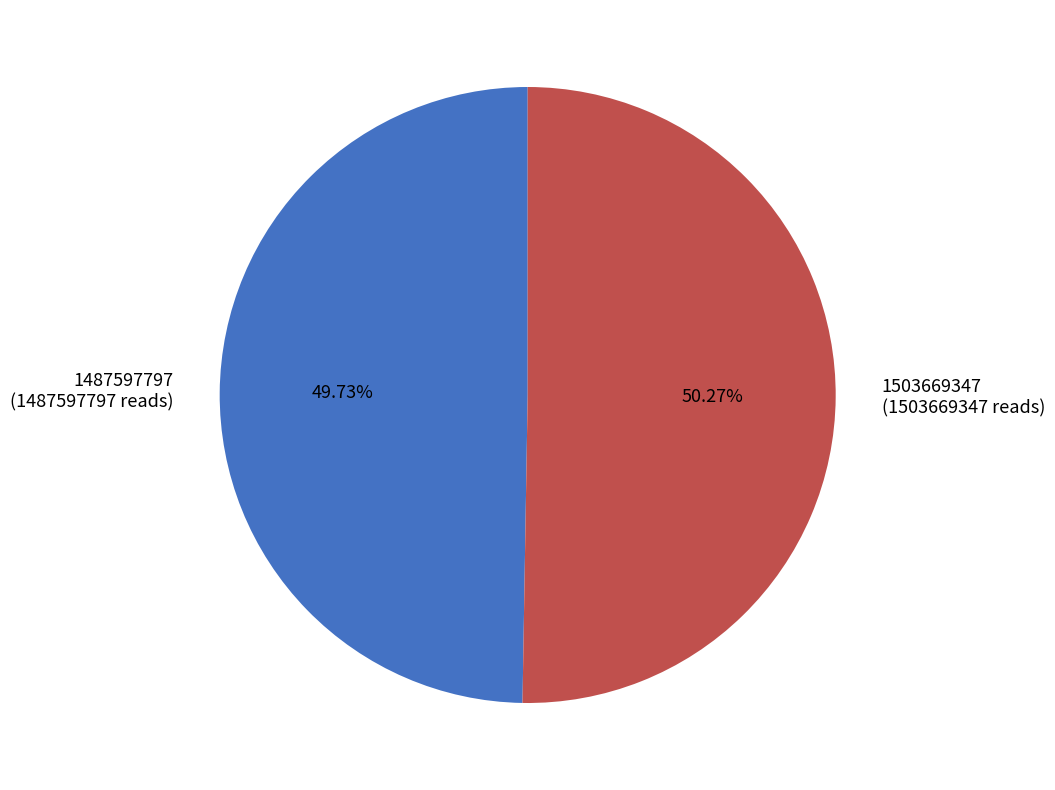

How many slices are in this pie chart?

2